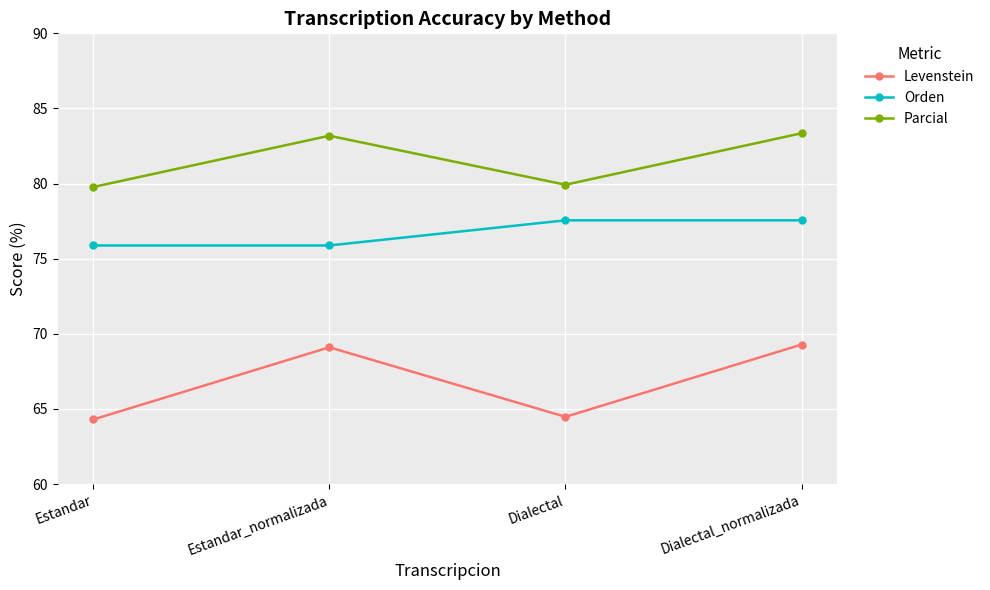

True or false: Orden has more than 1 interior local peaks.

False